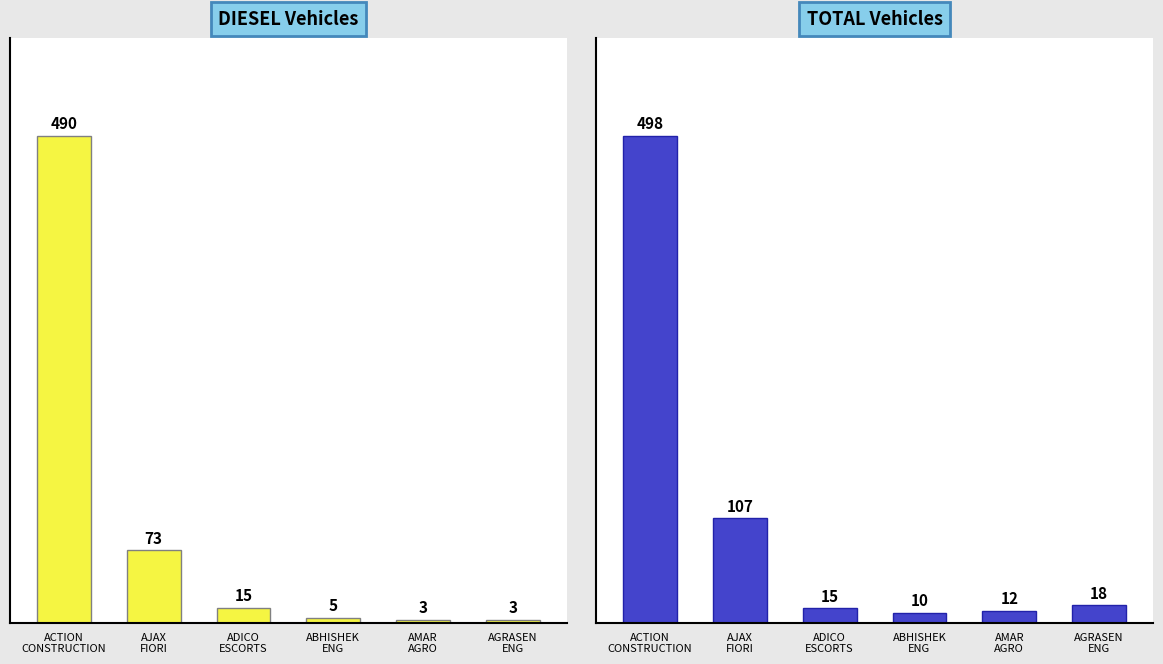

What is the sum of the DIESEL values at AGRASEN
ENG and AJAX
FIORI?

76